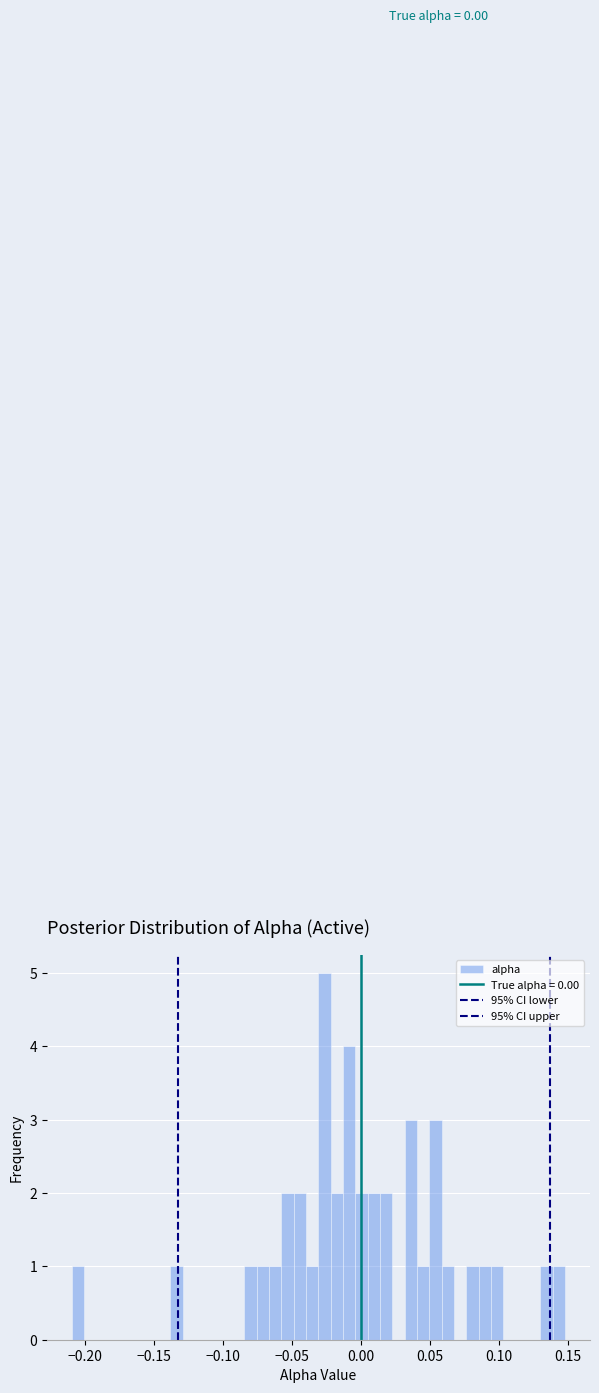

Around what value on the x-axis is the tallest bar? Give the approximate position of its centre, as read against the axis.

-0.025